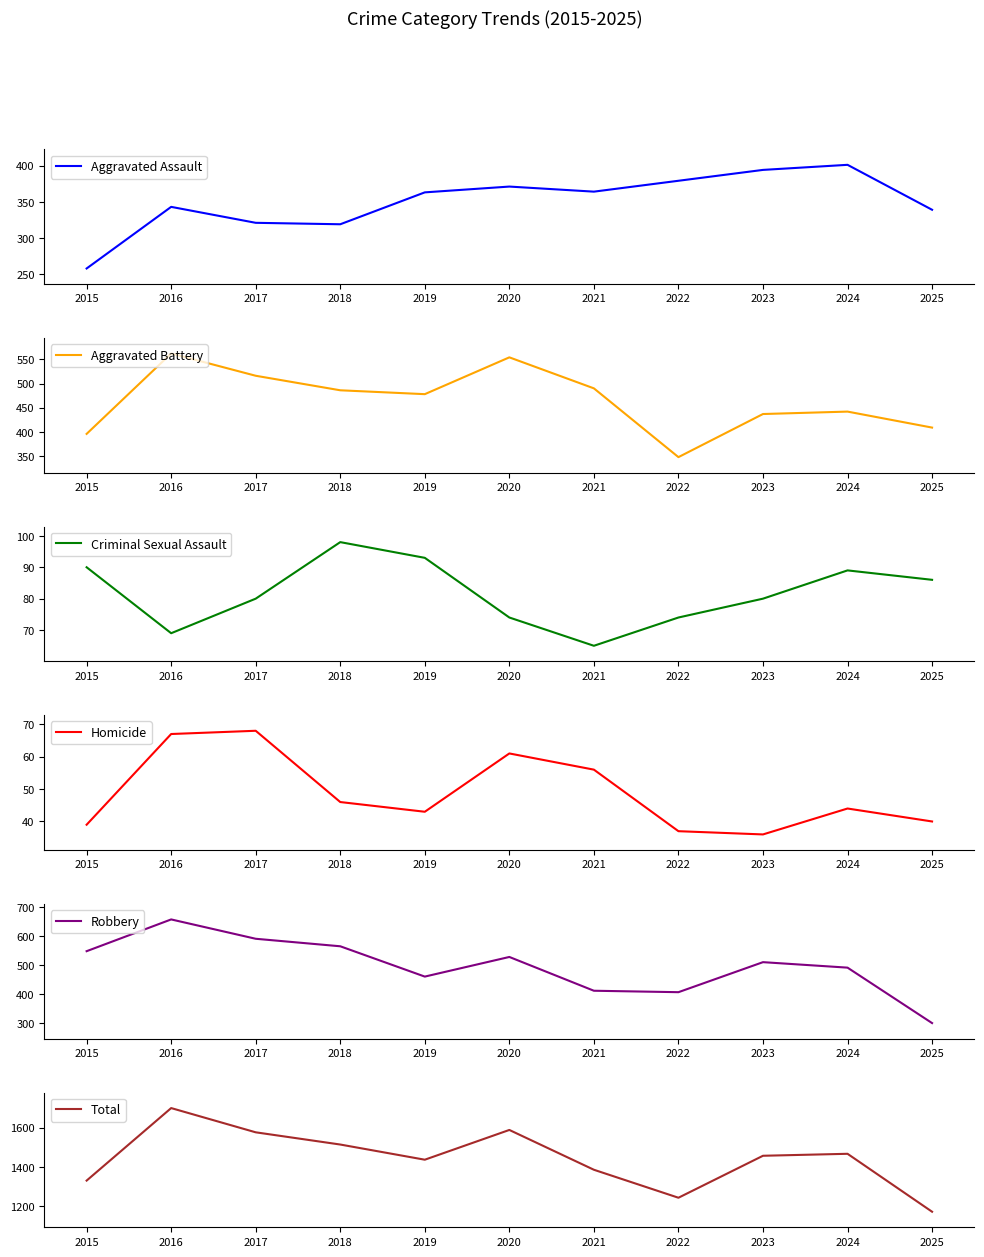

Reading left to right, list all the values displayed in this chart.

Aggravated Assault: 258	343	321	319	363	371	364	379	394	401	339
Aggravated Battery: 396	562	516	486	478	554	490	348	437	442	409
Criminal Sexual Assault: 90	69	80	98	93	74	65	74	80	89	86
Homicide: 39	67	68	46	43	61	56	37	36	44	40
Robbery: 548	658	591	565	460	528	411	406	510	491	299
Total: 1331	1699	1576	1514	1437	1588	1386	1244	1457	1467	1173